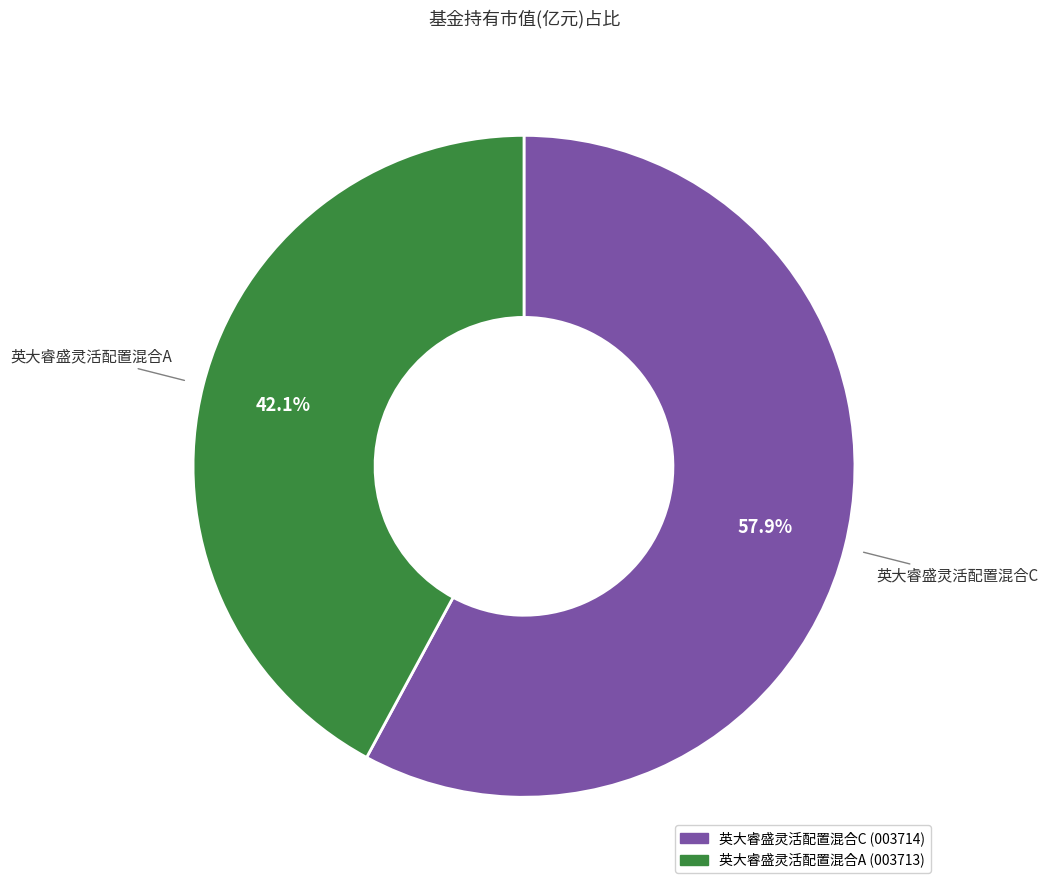

What is the largest slice in the pie chart?

英大睿盛灵活配置混合C